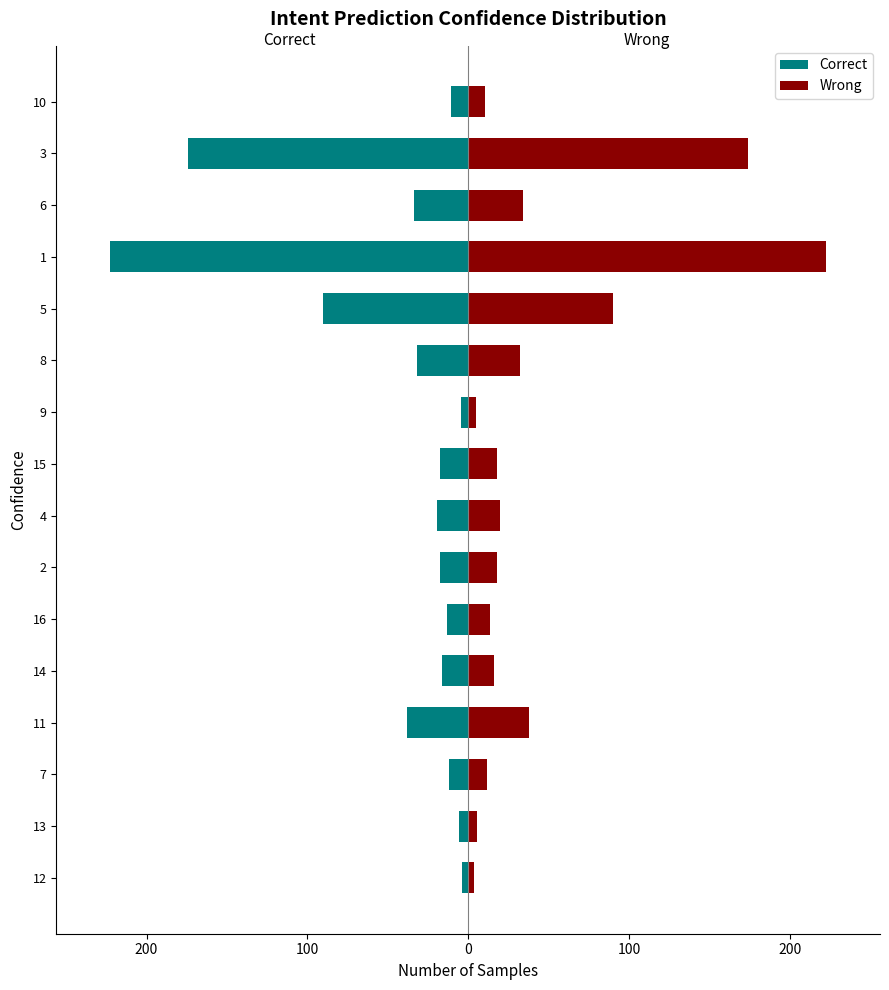

How many values in the Wrong series are below 17?

7